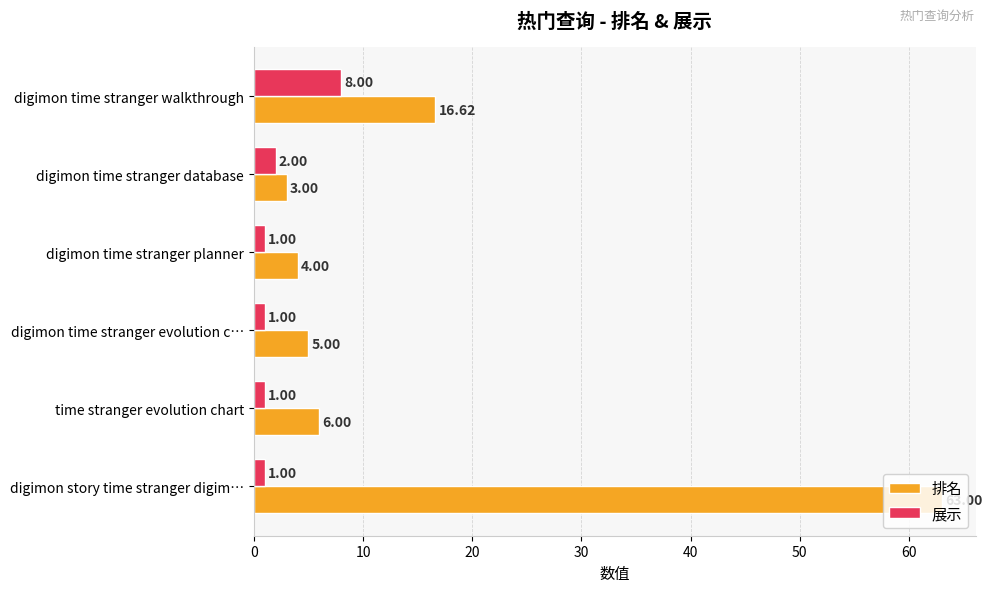

Between digimon time stranger database and digimon story time stranger digim…, which series saw the biggest shift?

排名